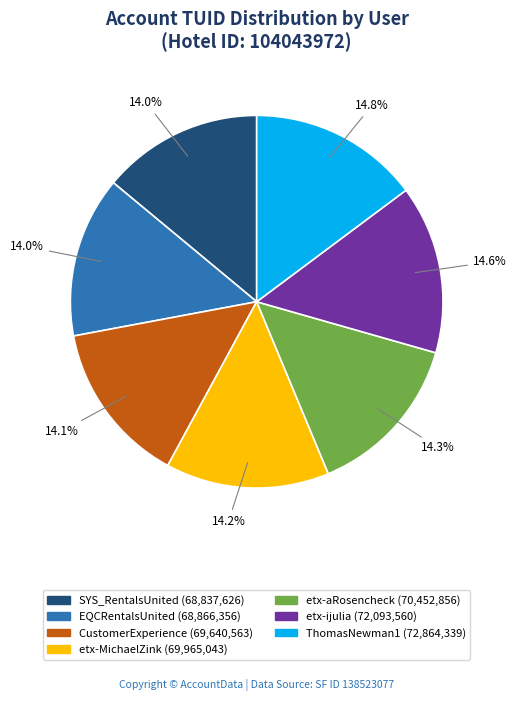

Approximately how many times larger is the value at EQCRentalsUnited compared to etx-aRosencheck?

1.0